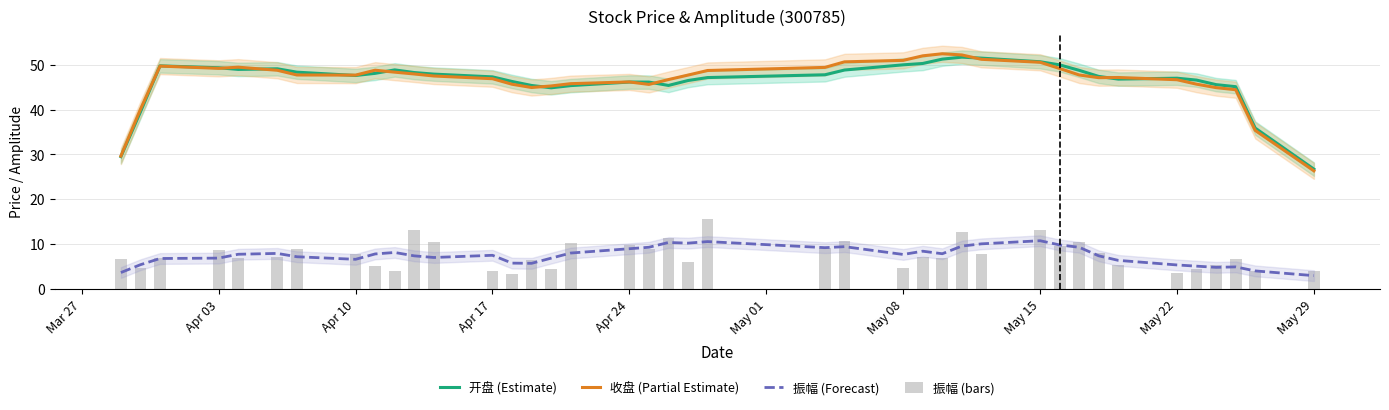

What is the value of the 收盘 (Partial Estimate) bar at the 34th from the left?

47.2